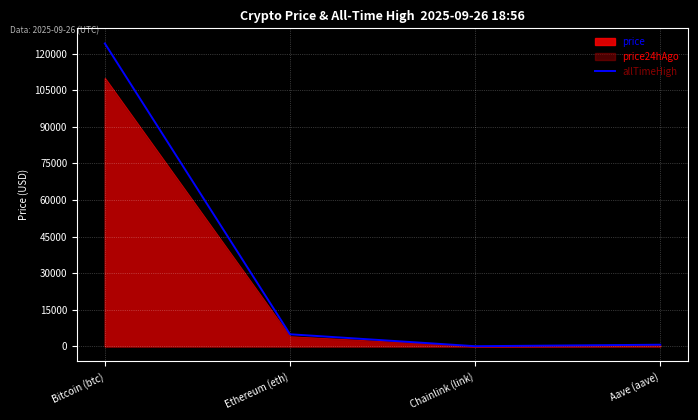

True or false: the data shows 1873.7 at Ethereum (eth).

False